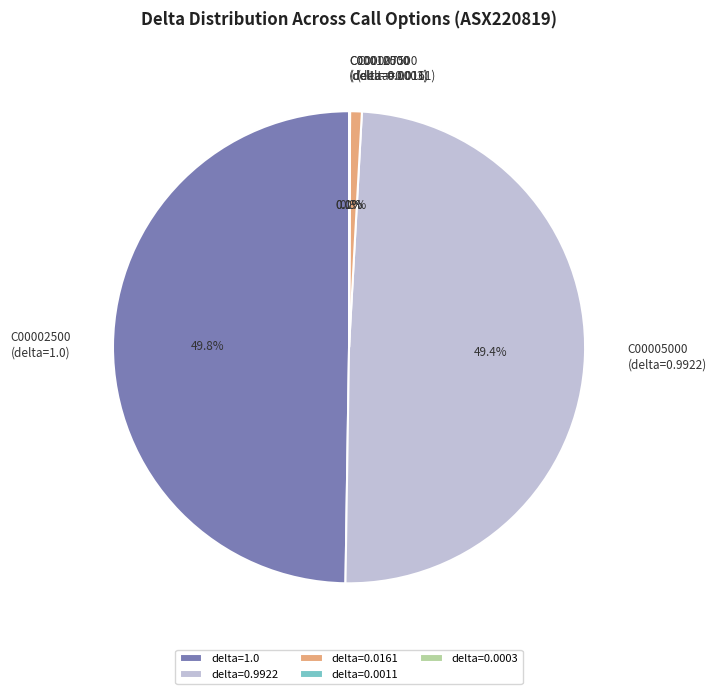

Is the sum of C00005000 (delta=0.9922) and C00002500 (delta=1.0) greater than half?

Yes